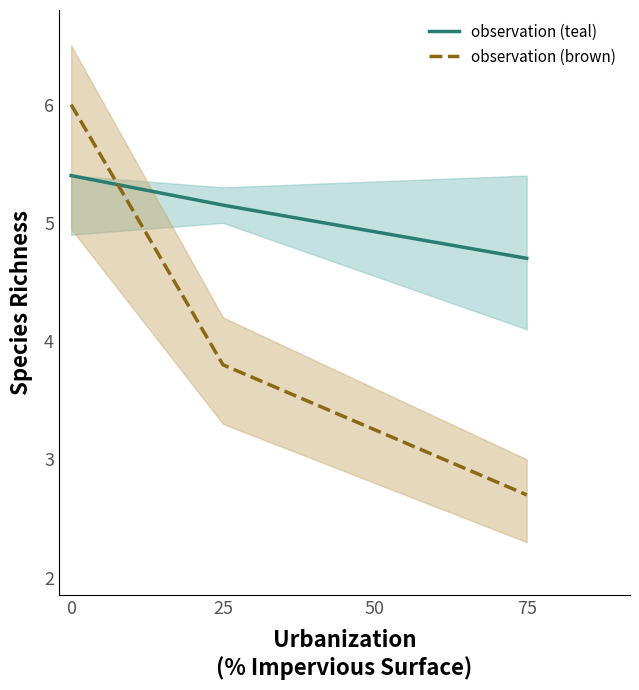

What are all the series names shown in the legend?

observation (teal), observation (brown)